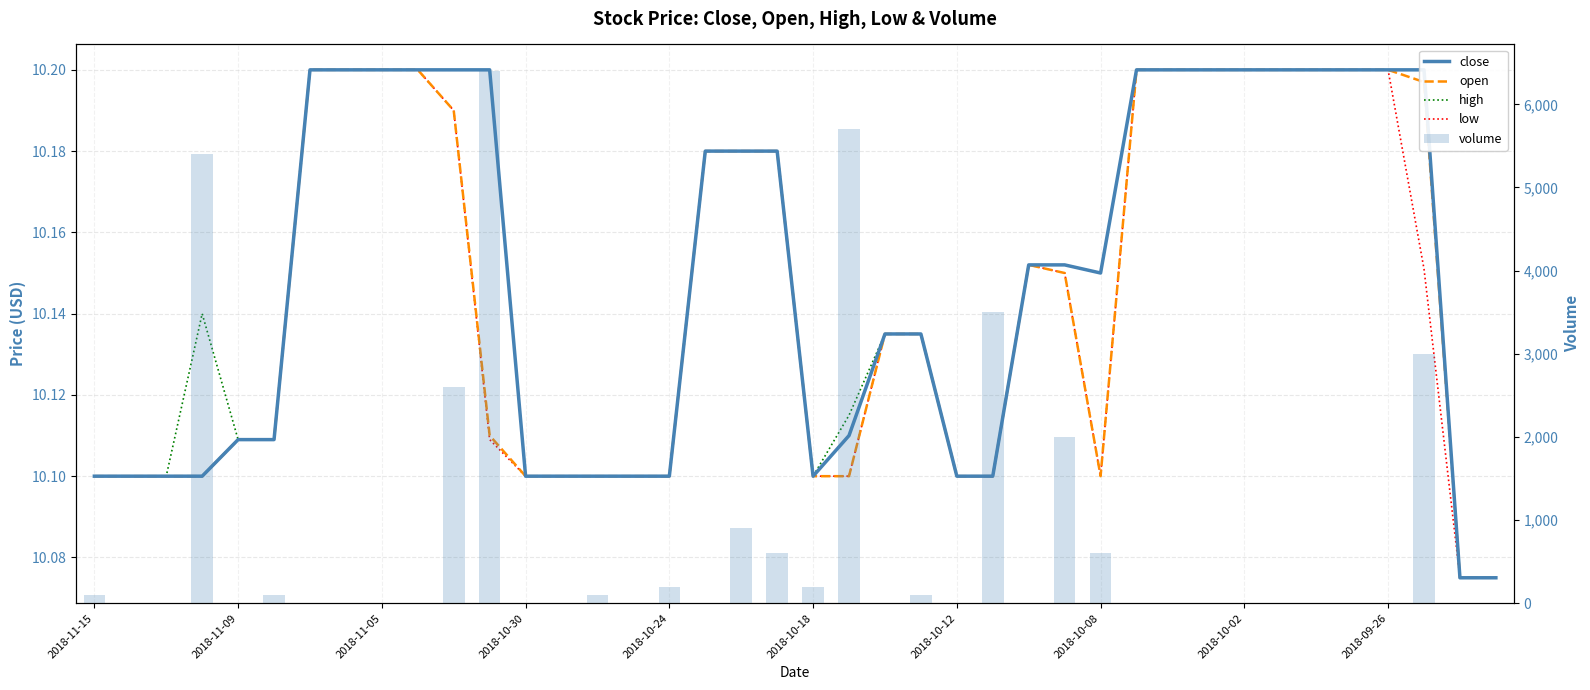

True or false: open has a value of 10.1 at 13.

True